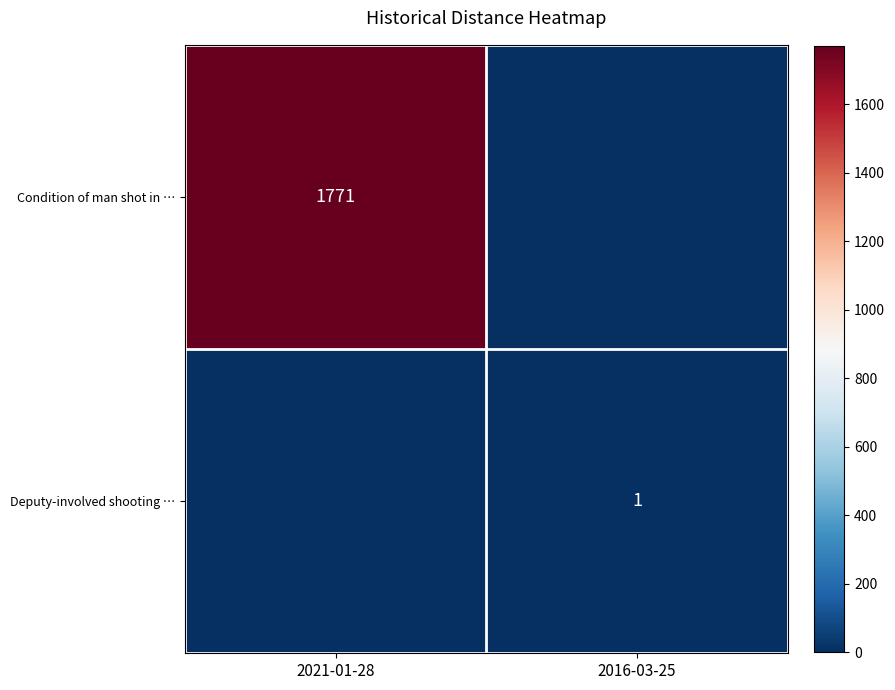

Is the value of Condition of man shot in … at 2021-01-28 greater than the value of Deputy-involved shooting … at 2016-03-25?

Yes